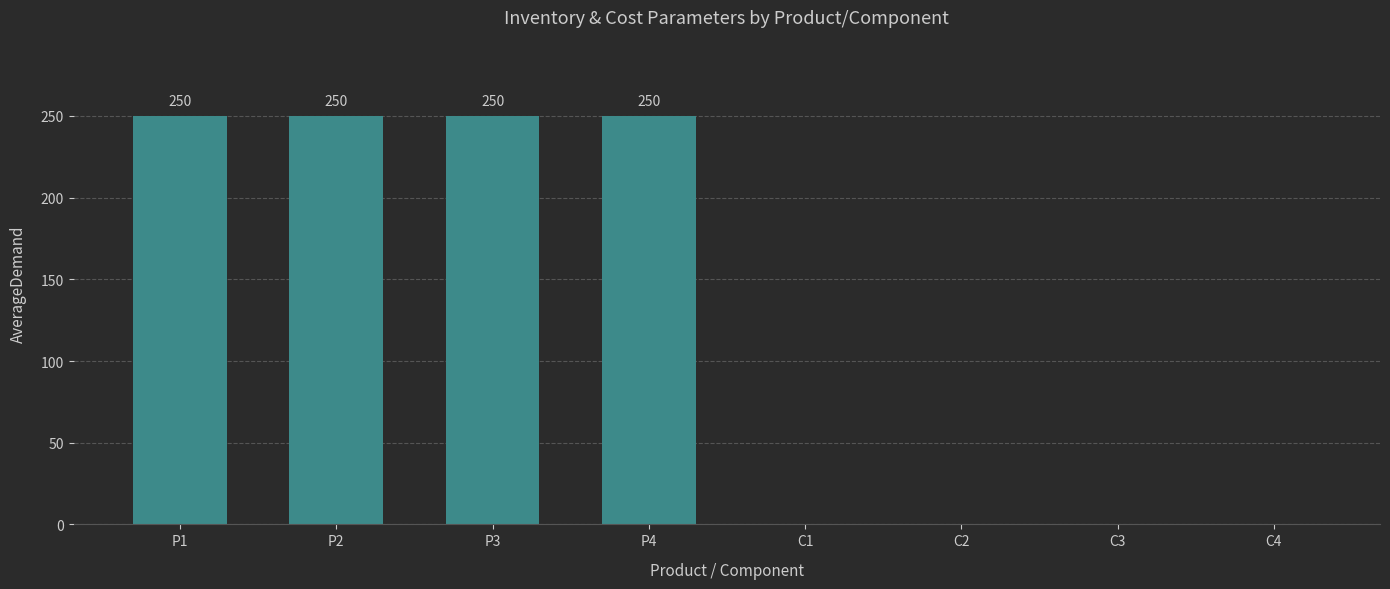

True or false: the data shows 152 at P3.

False